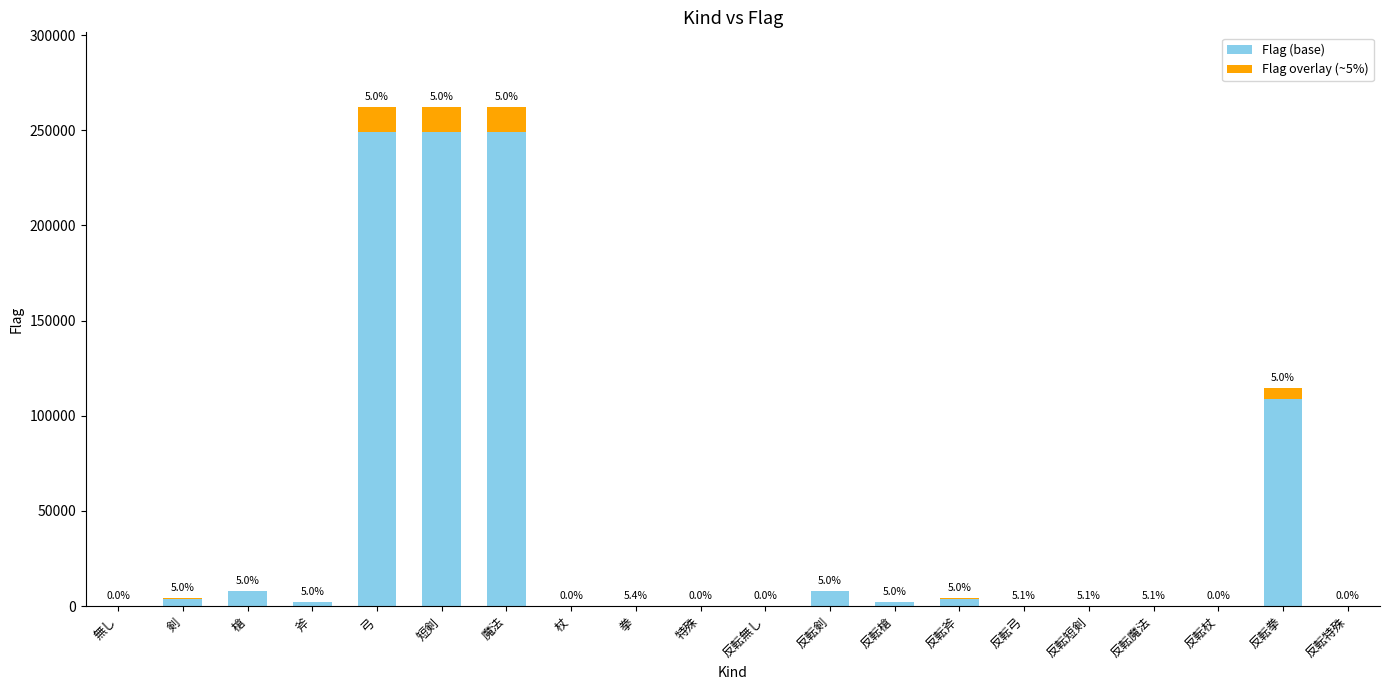

What position from the left is 弓?

5